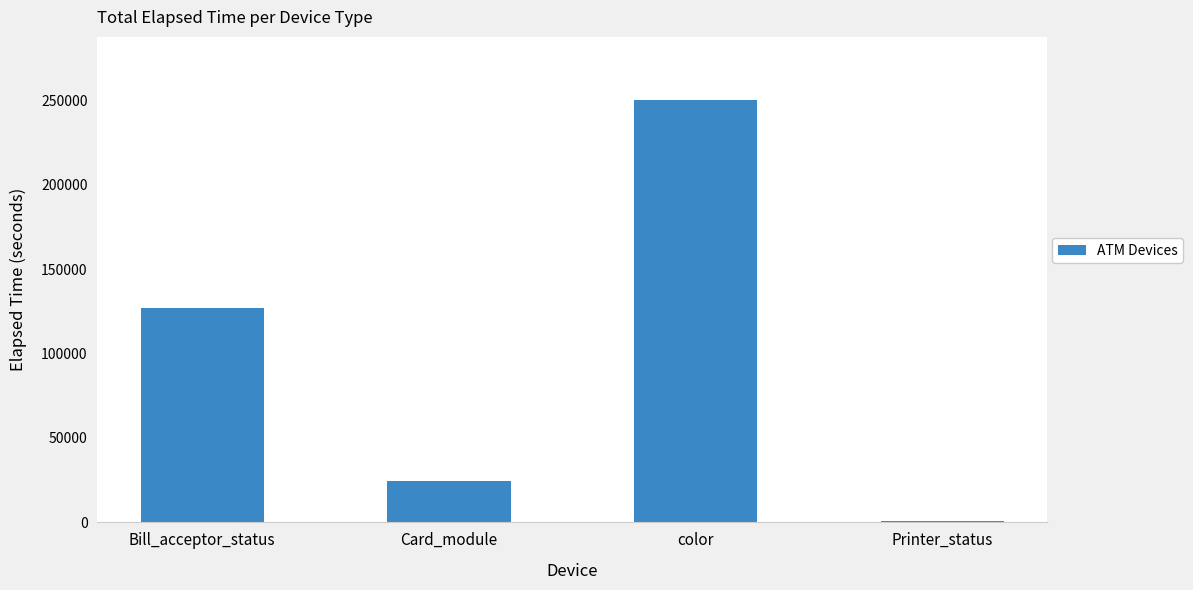

Which has a higher value, Card_module or Printer_status?

Card_module